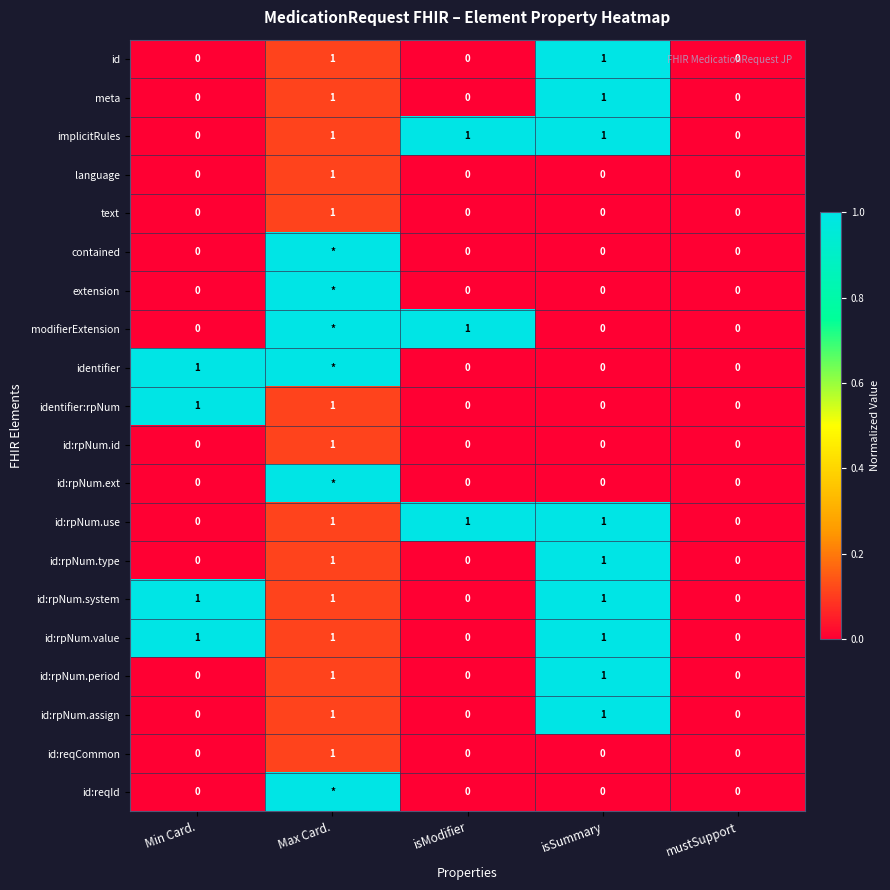

What is the total value across all series at isSummary?

9